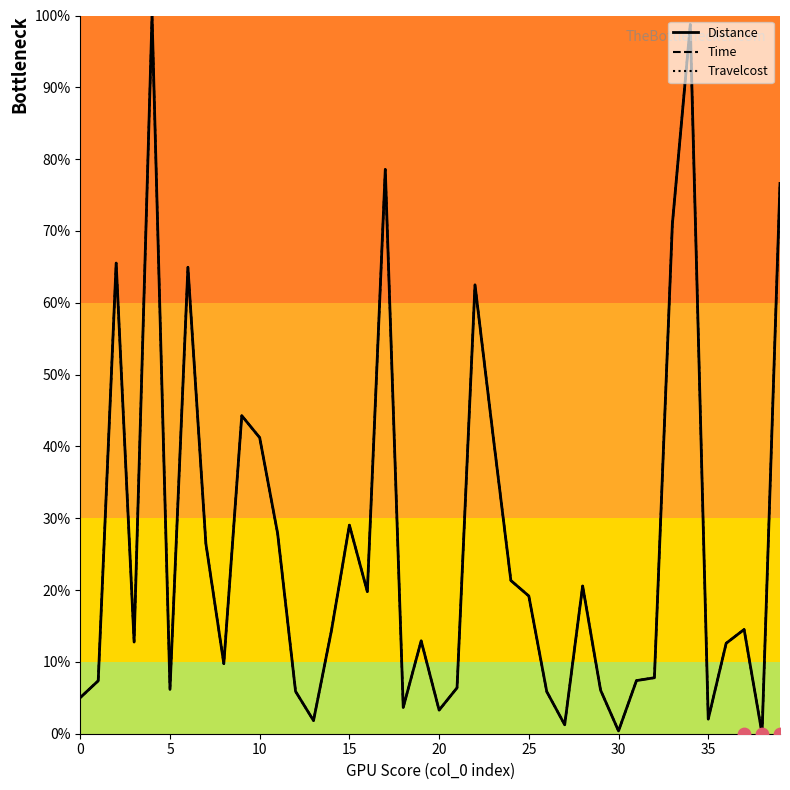

Which series has the widest spread of Y values?

Distance